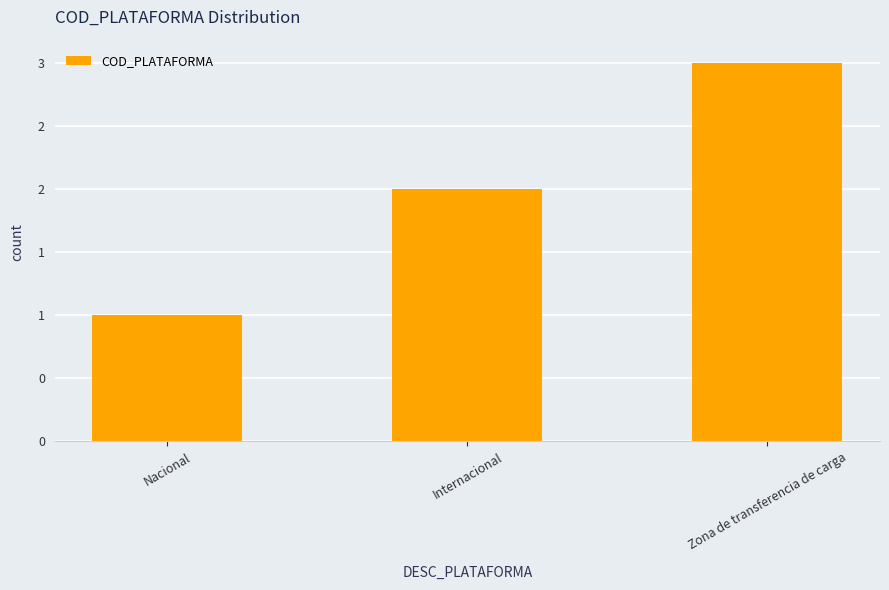

Are the bars grouped side by side (vs. stacked)?

No